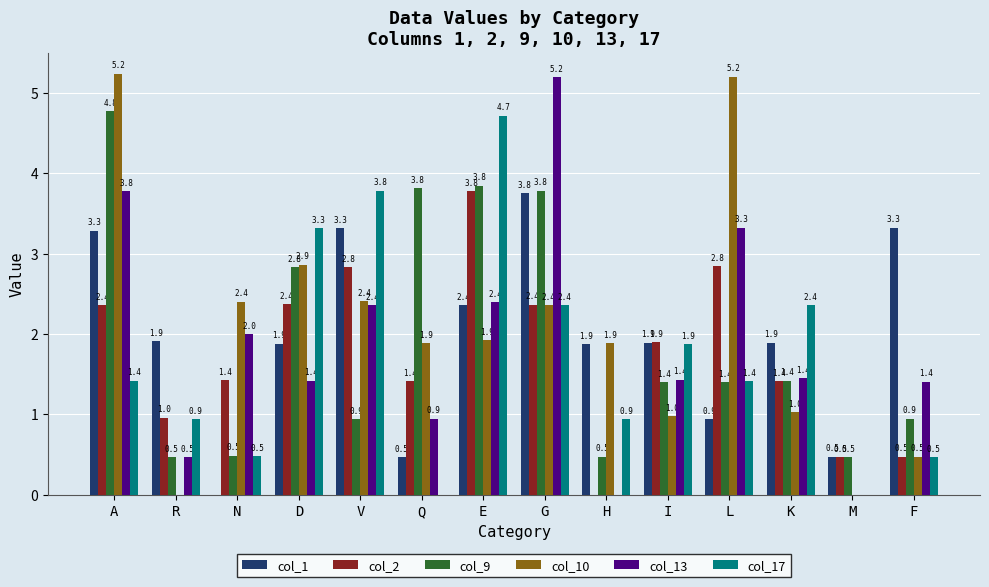

Reading left to right, what are all the values shown in this chart?

col_1: 3.3	1.9	0.0	1.9	3.3	0.5	2.4	3.8	1.9	1.9	0.9	1.9	0.5	3.3
col_2: 2.4	1.0	1.4	2.4	2.8	1.4	3.8	2.4	0.0	1.9	2.8	1.4	0.5	0.5
col_9: 4.8	0.5	0.5	2.8	0.9	3.8	3.8	3.8	0.5	1.4	1.4	1.4	0.5	0.9
col_10: 5.2	0.0	2.4	2.9	2.4	1.9	1.9	2.4	1.9	1.0	5.2	1.0	0.0	0.5
col_13: 3.8	0.5	2.0	1.4	2.4	0.9	2.4	5.2	0.0	1.4	3.3	1.4	0.0	1.4
col_17: 1.4	0.9	0.5	3.3	3.8	0.0	4.7	2.4	0.9	1.9	1.4	2.4	0.0	0.5